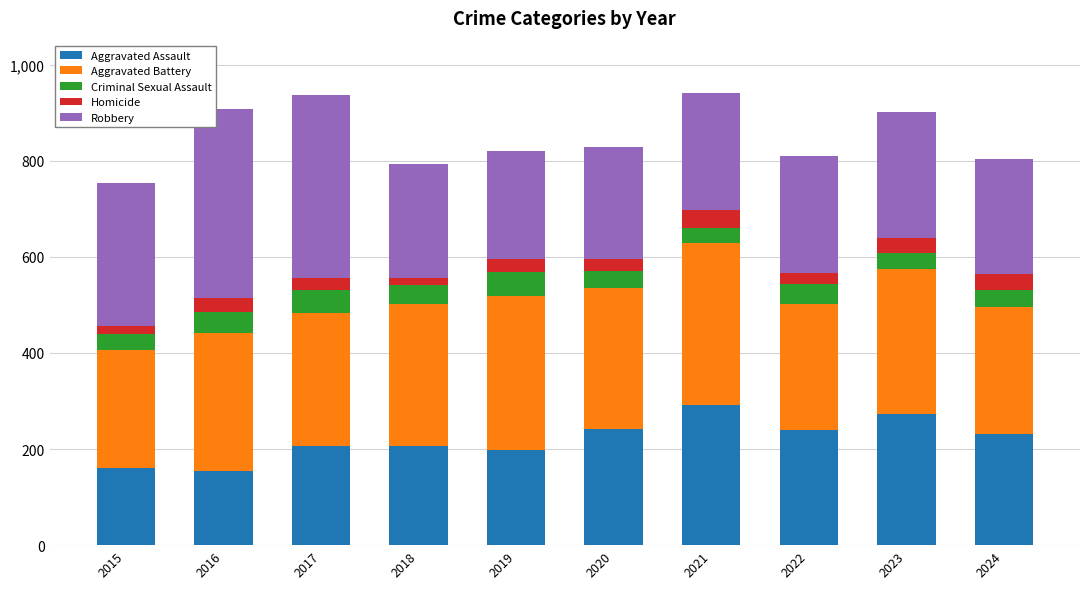

What is the total value across all series at 2020?

828